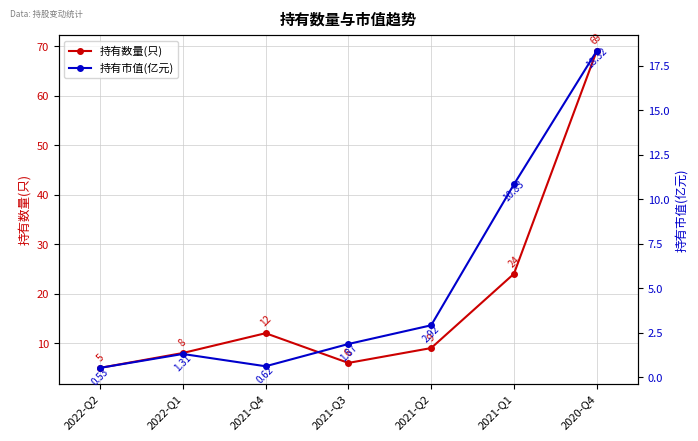

The value of 持有数量(只) at 2021-Q4 is 4.5. True or false?

False